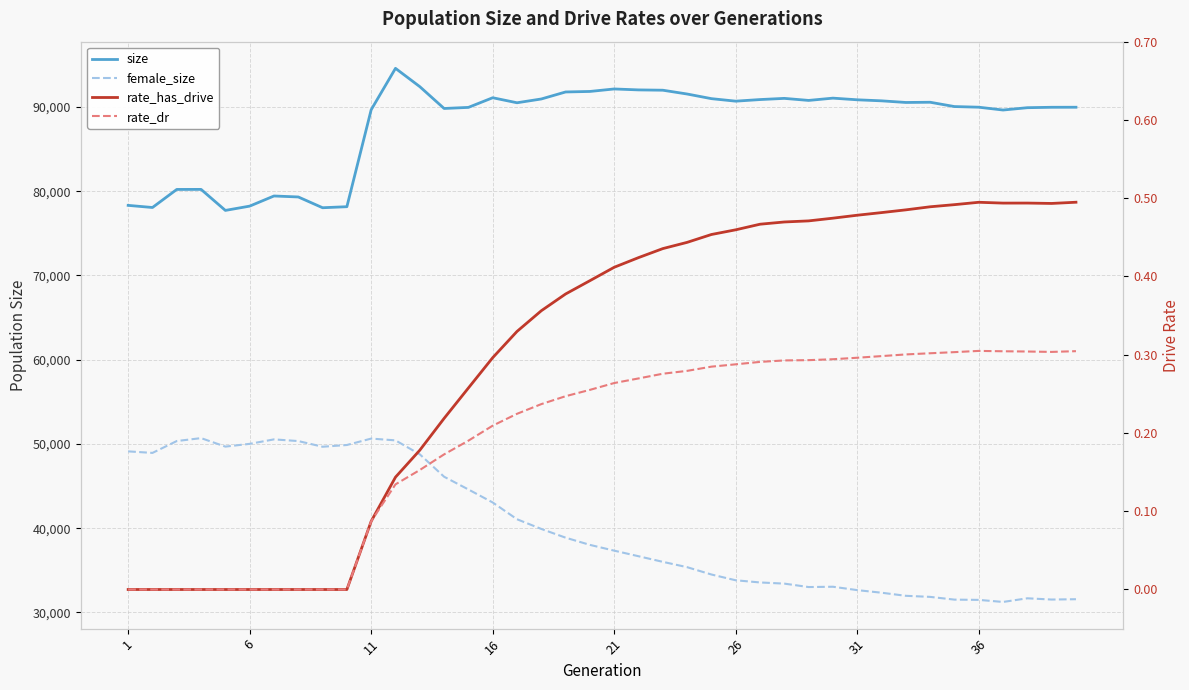

What is the sum of all female_size values?

1605146.0